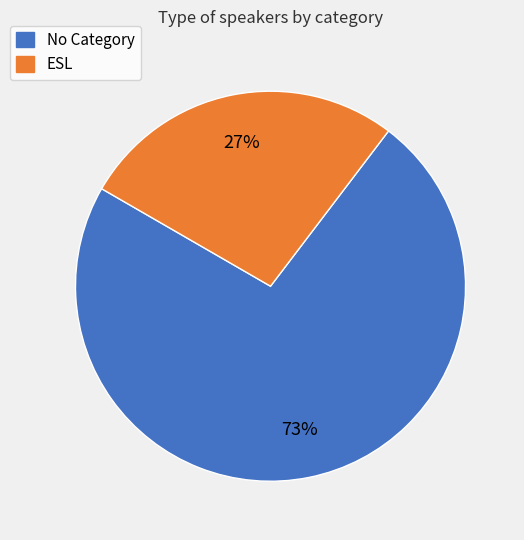

Is there any slice that represents more than half of the pie?

Yes